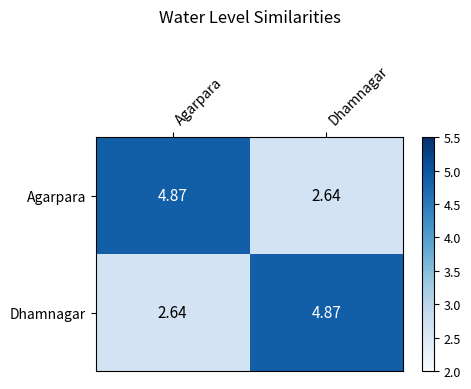

At Dhamnagar, list the series in order from largest to smallest.

Dhamnagar, Agarpara